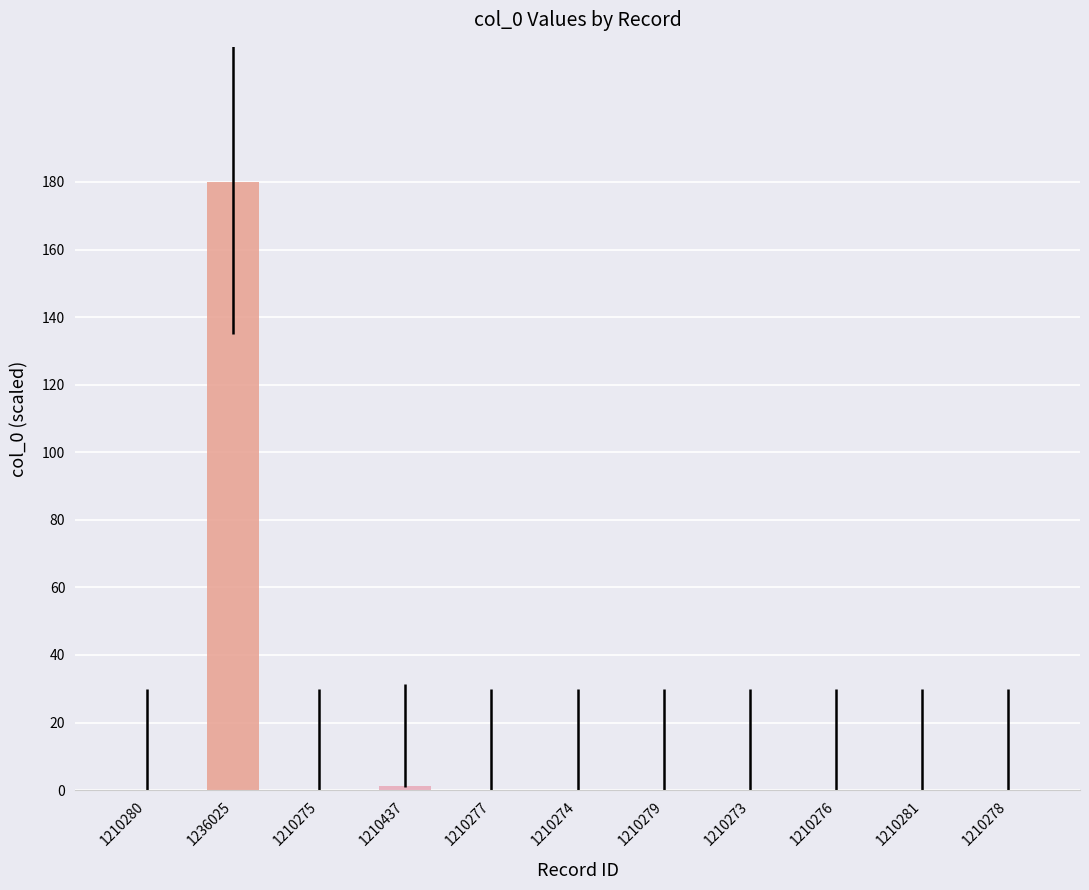

What is the sum of all values?

181.4